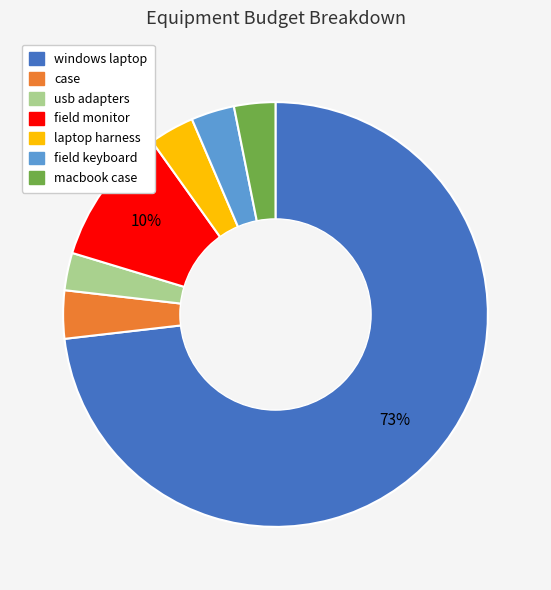

Does windows laptop account for over 50% of the chart?

Yes